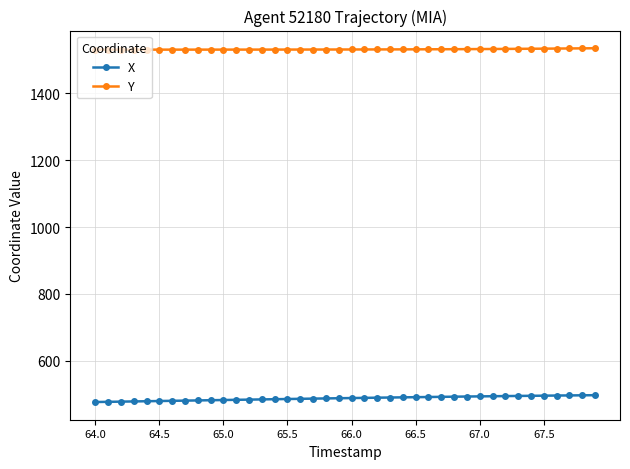

Count the number of categories in the chart.

40